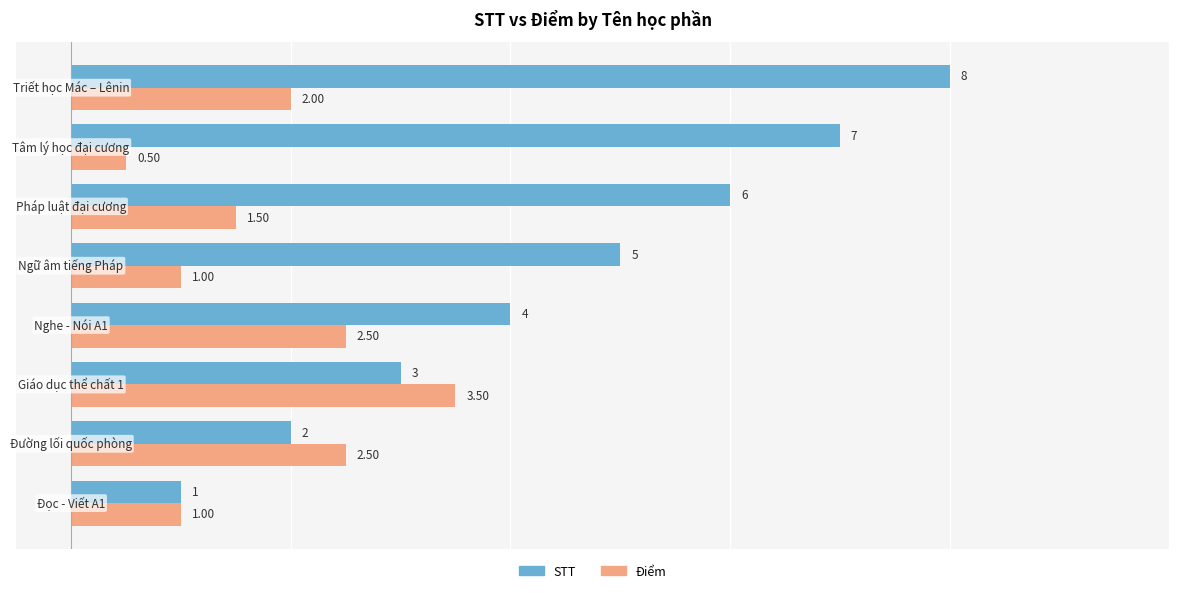

Rank the series by their maximum value, from highest to lowest.

STT, Điểm